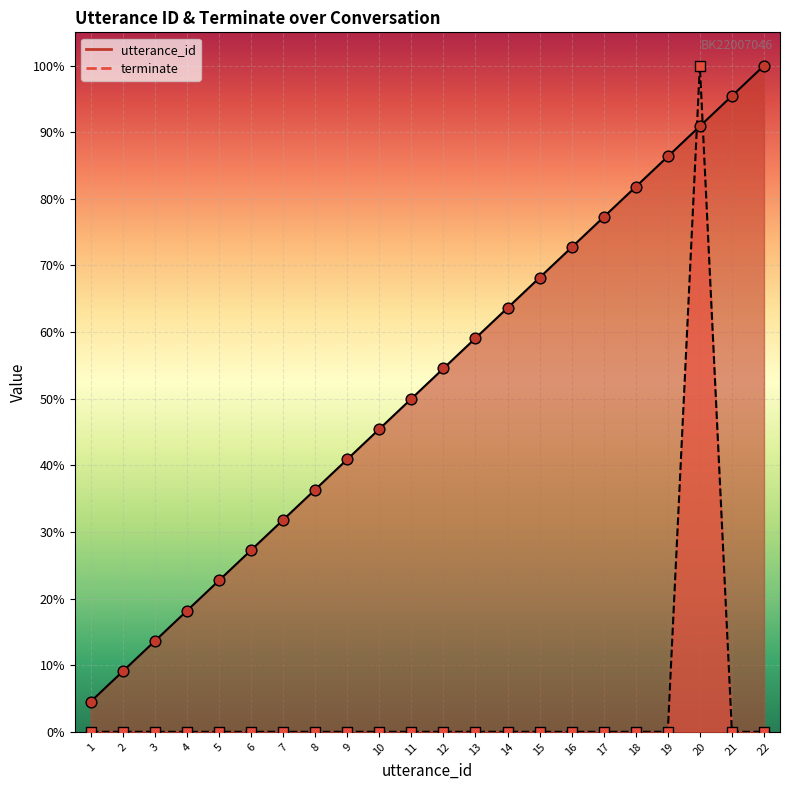

At which category is the sum across all series the highest?

20